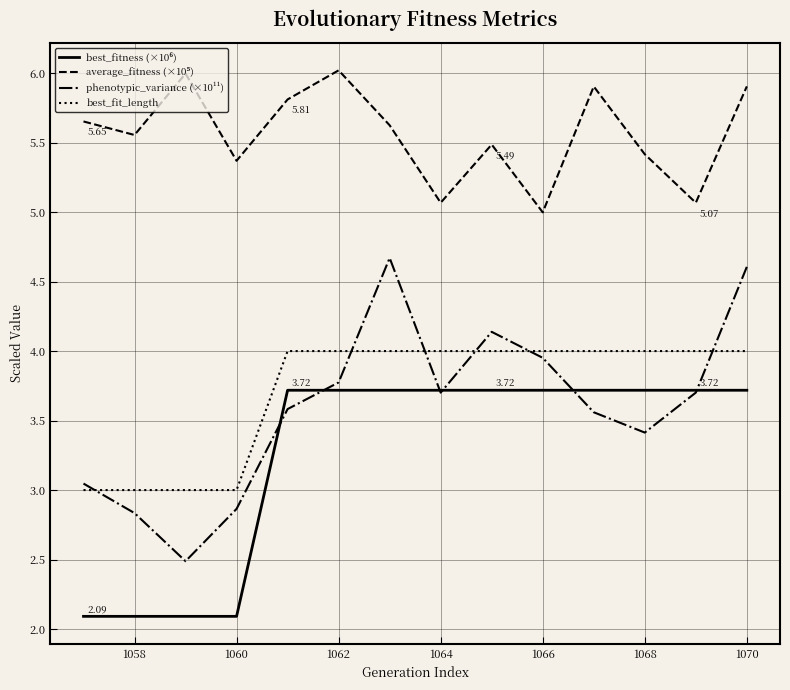

Which series has the widest spread of values?

phenotypic_variance (×10¹¹)